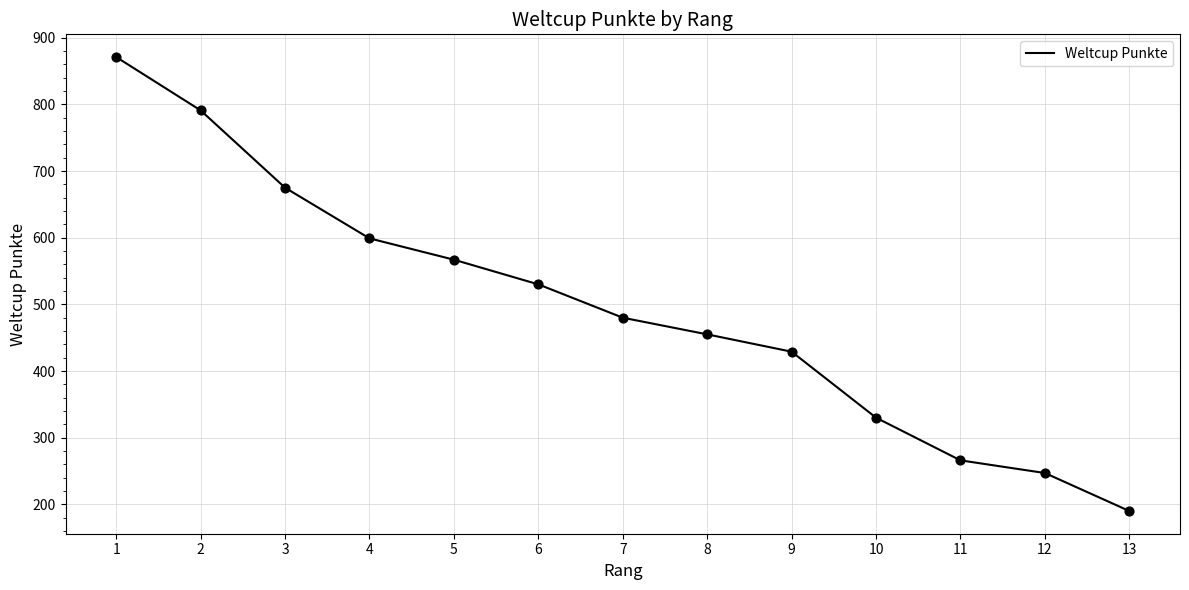

What is the change in value from 2 to 11?

-525